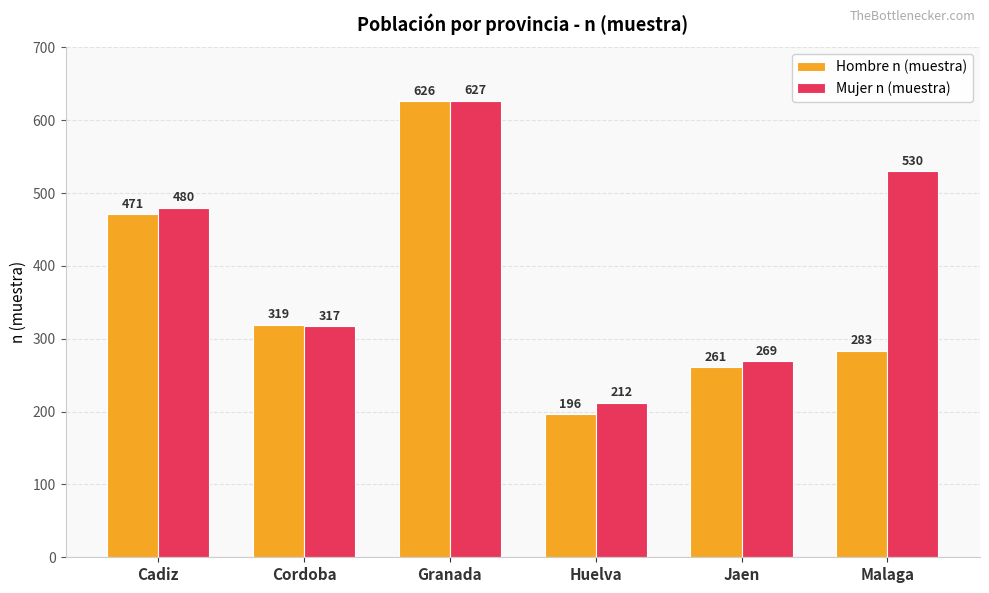

List the series in order of their peak value, lowest first.

Hombre n (muestra), Mujer n (muestra)